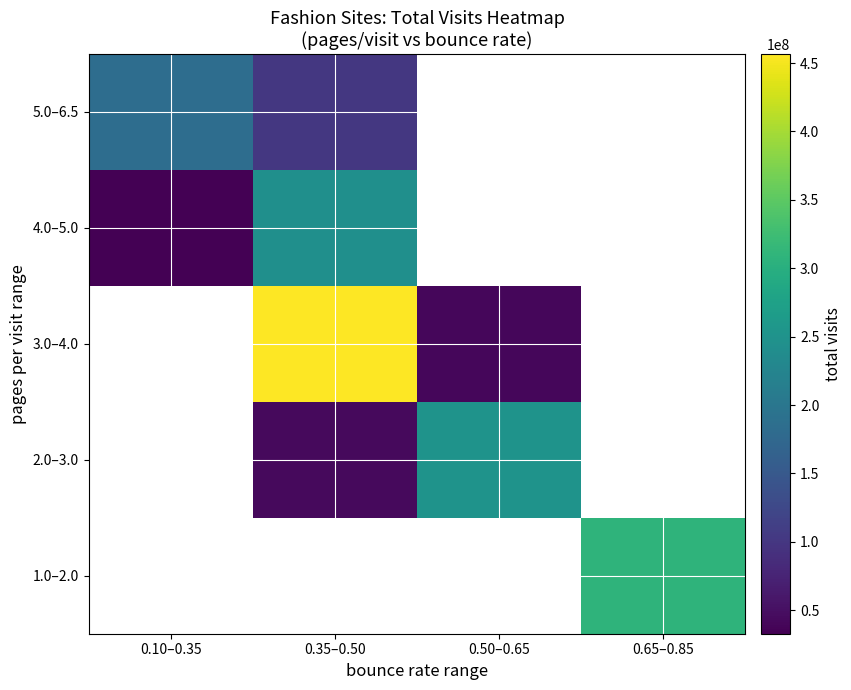

Reading right to left, what are all the values shown in this chart?

row_0: 0.65–0.85=307980699	0.50–0.65=0	0.35–0.50=0	0.10–0.35=0
row_1: 0.65–0.85=0	0.50–0.65=250263754	0.35–0.50=43910485	0.10–0.35=0
row_2: 0.65–0.85=0	0.50–0.65=40884613	0.35–0.50=456652566	0.10–0.35=0
row_3: 0.65–0.85=0	0.50–0.65=0	0.35–0.50=244460092	0.10–0.35=32779715
row_4: 0.65–0.85=0	0.50–0.65=0	0.35–0.50=100925008	0.10–0.35=183825974